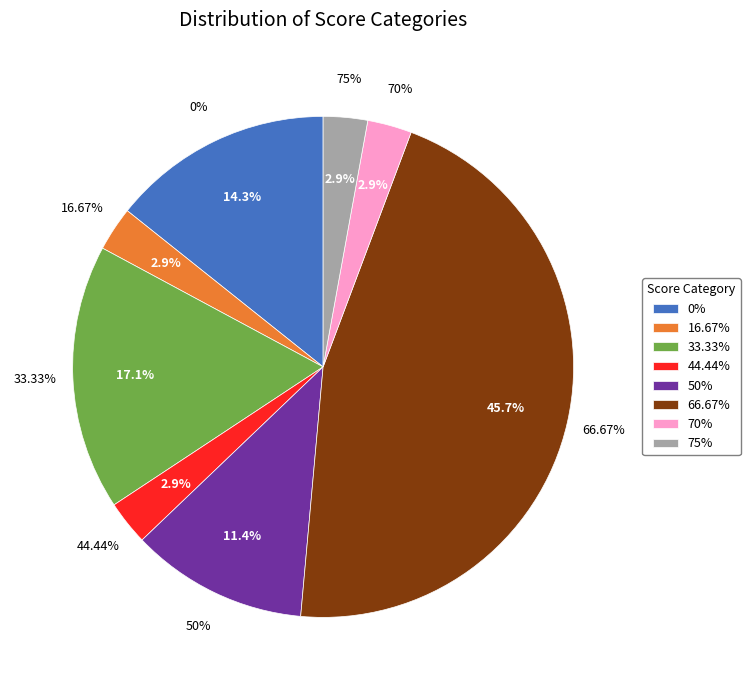

What is the ratio of the value at 50% to the value at 33.33%?

0.7